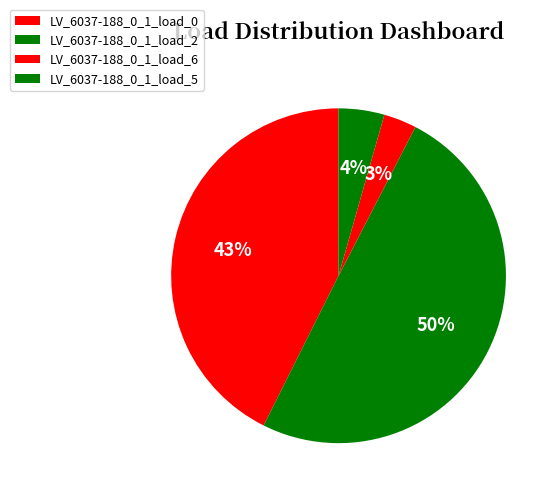

Count the number of slices in the pie.

4